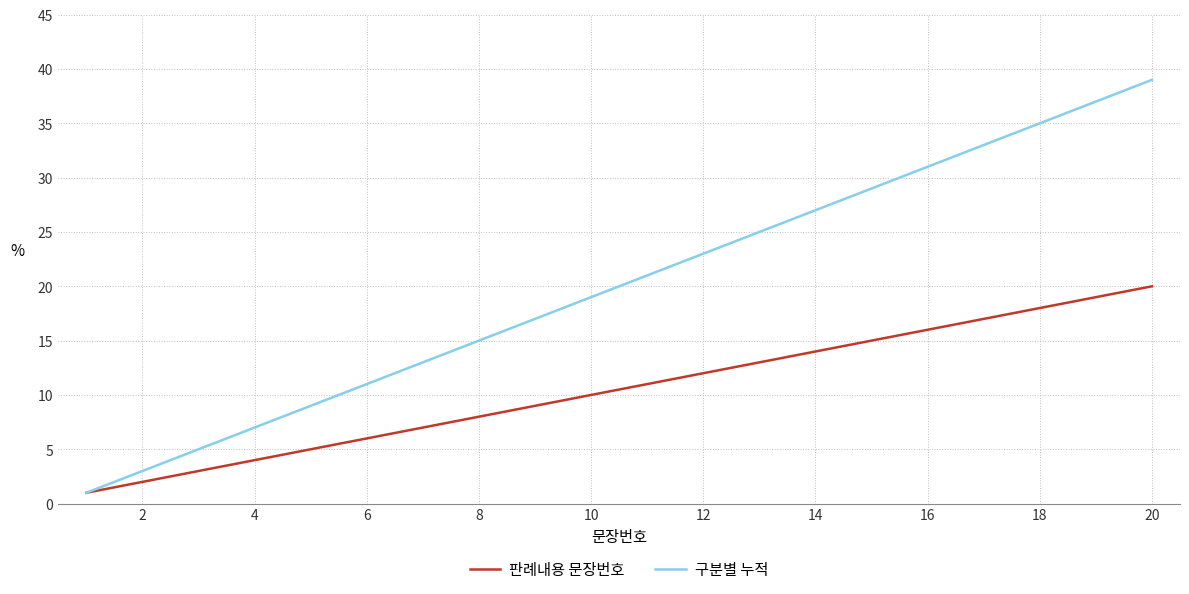

Which series has the largest range (max minus min)?

구분별 누적